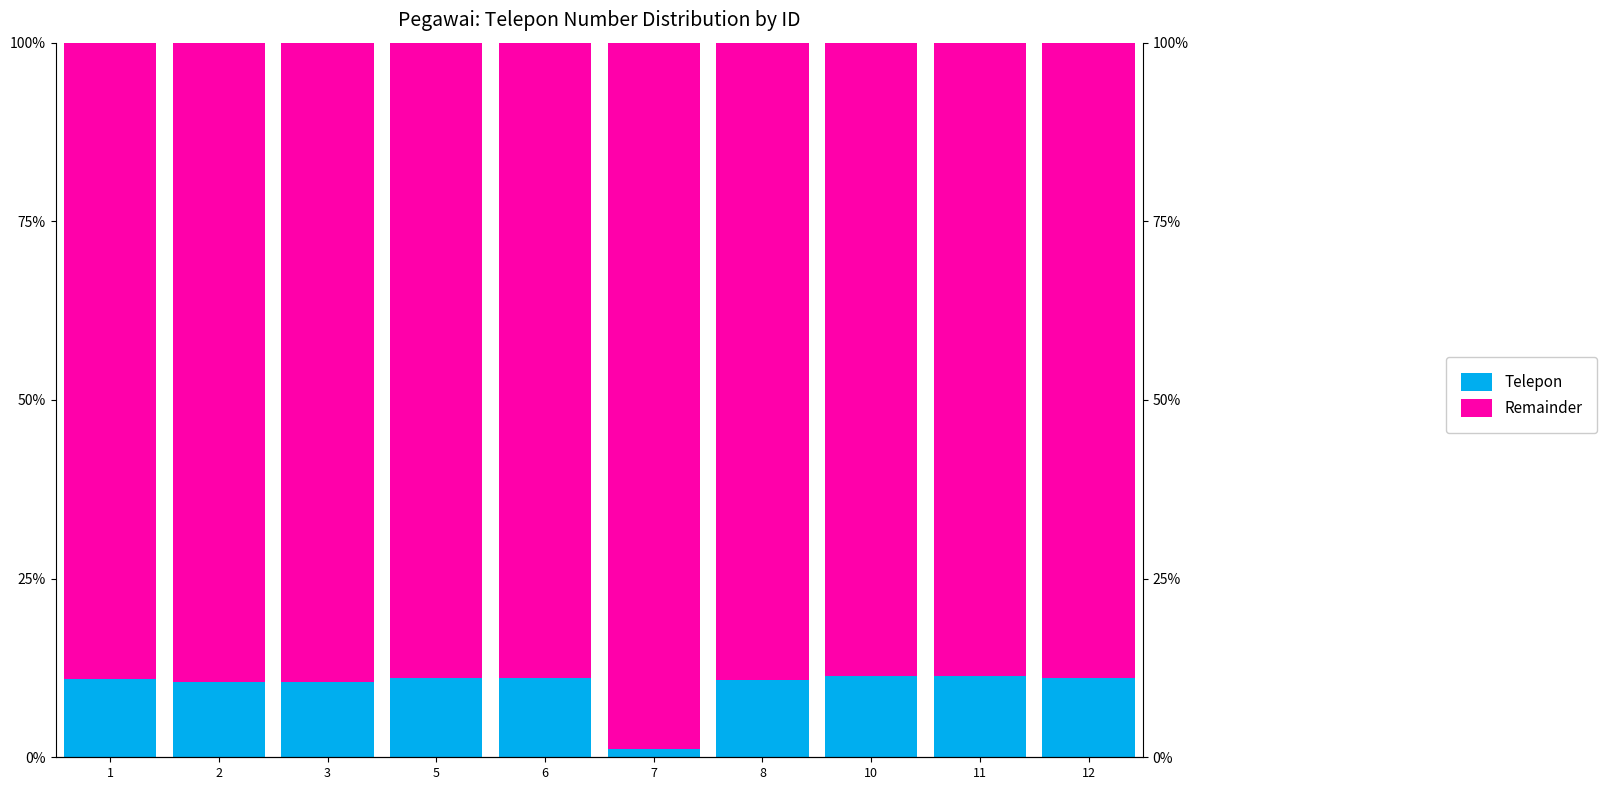

What is the value of the Remainder bar at the 4th from the left?

88.9